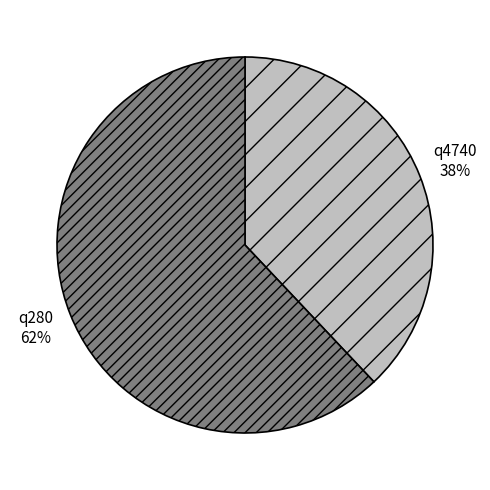

Which slice represents more than half of the pie?

q280